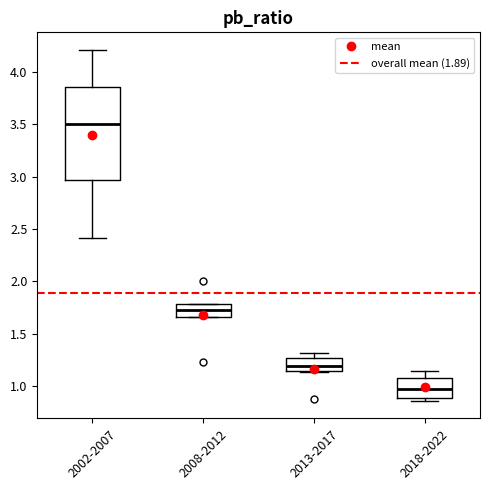

Reading left to right, read every box against the y-axis: the position of its median line, the range the box covers, and the ends of its whiskers. The values are not printed on the chart, so give them approximately, as read against the axis.

2002-2007: median 3.50, box 2.95 to 3.85, whiskers 2.40 to 4.20
2008-2012: median 1.75, box 1.65 to 1.80, whiskers 1.65 to 1.80
2013-2017: median 1.20, box 1.15 to 1.25, whiskers 1.15 to 1.30
2018-2022: median 0.95, box 0.90 to 1.05, whiskers 0.85 to 1.15